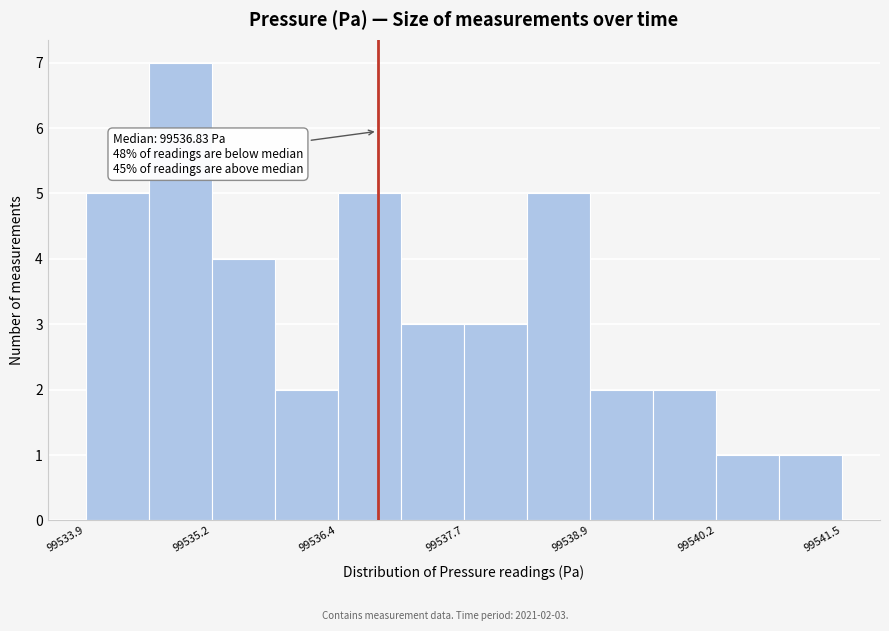

Read against the x-axis, roughly where is the centre of the tallest bar?

99534.8